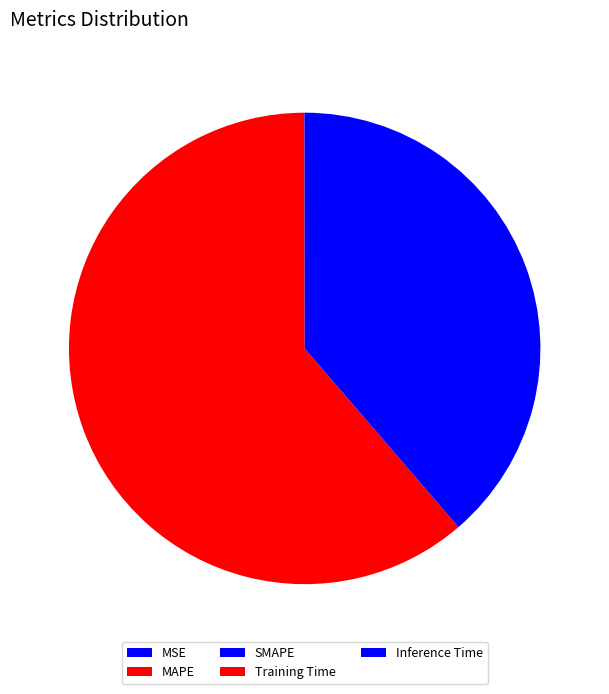

The MSE slice represents 0% of the pie. True or false?

True